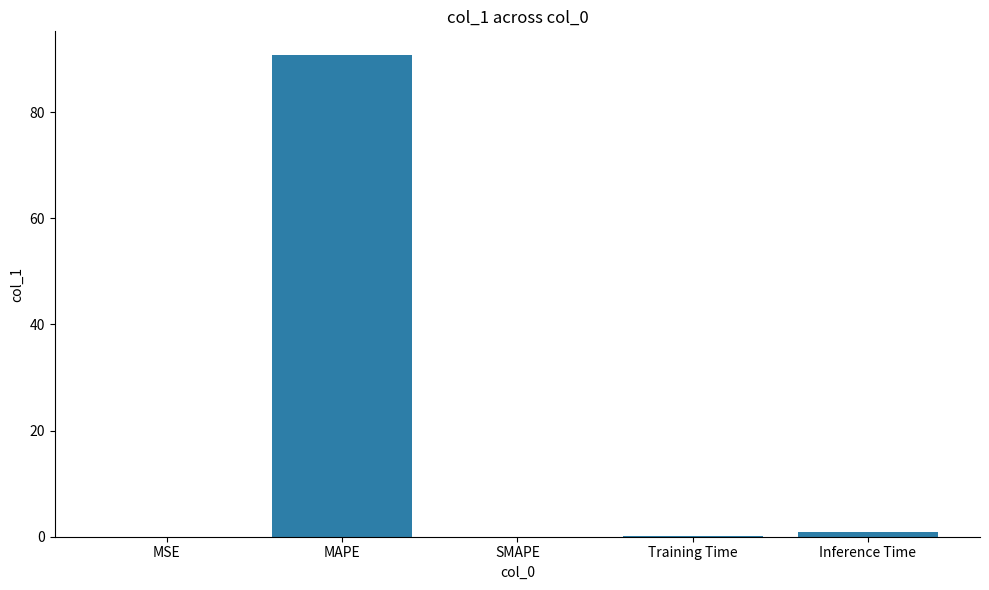

What is the difference between the values at Inference Time and MSE?

0.9